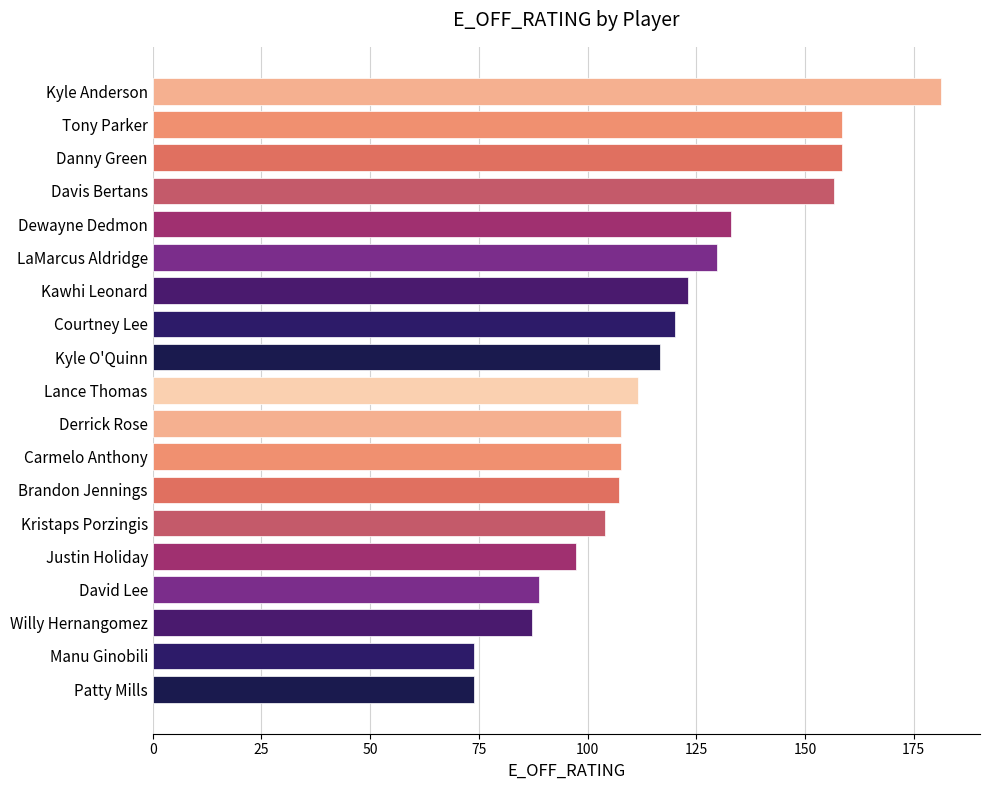

What is the ratio of the value at Carmelo Anthony to the value at Kawhi Leonard?

0.9